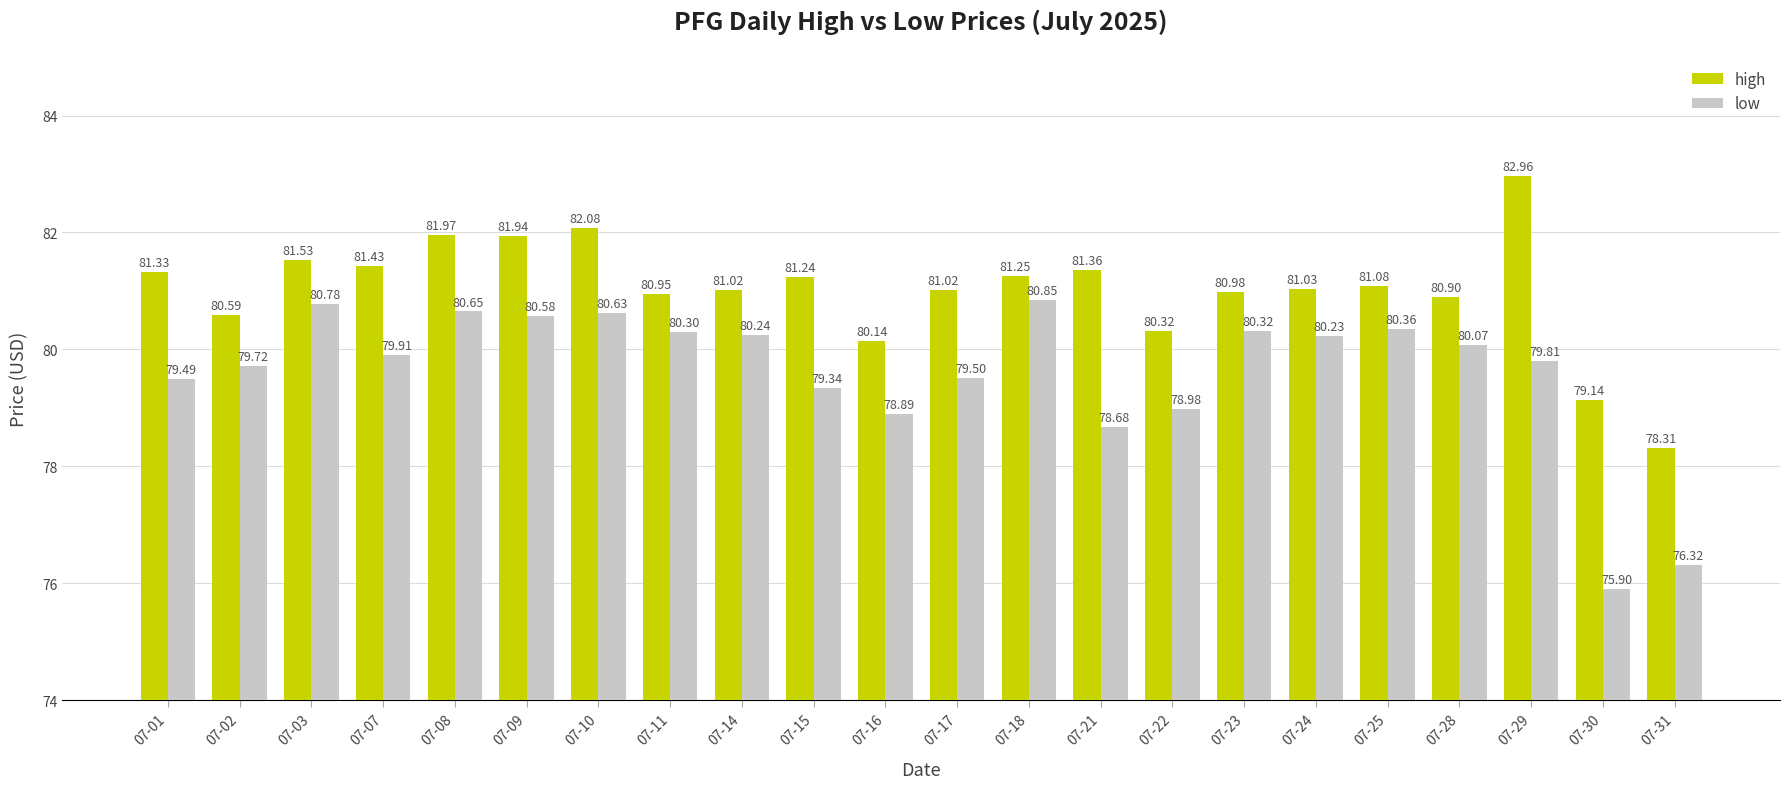

The low series shows 111.5 at 07-25. True or false?

False